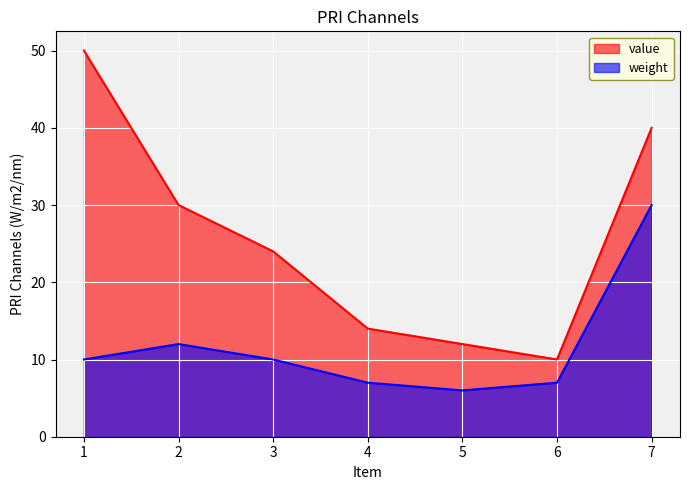

Reading left to right, what are all the values shown in this chart?

value: 50	30	24	14	12	10	40
weight: 10	12	10	7	6	7	30